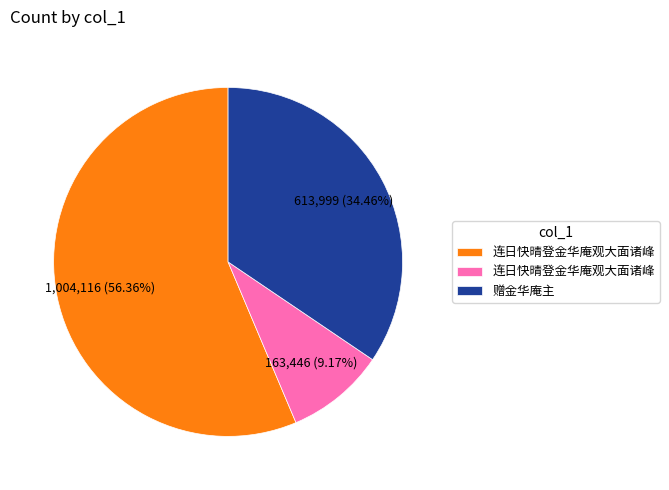

Is there a majority slice in this chart?

Yes